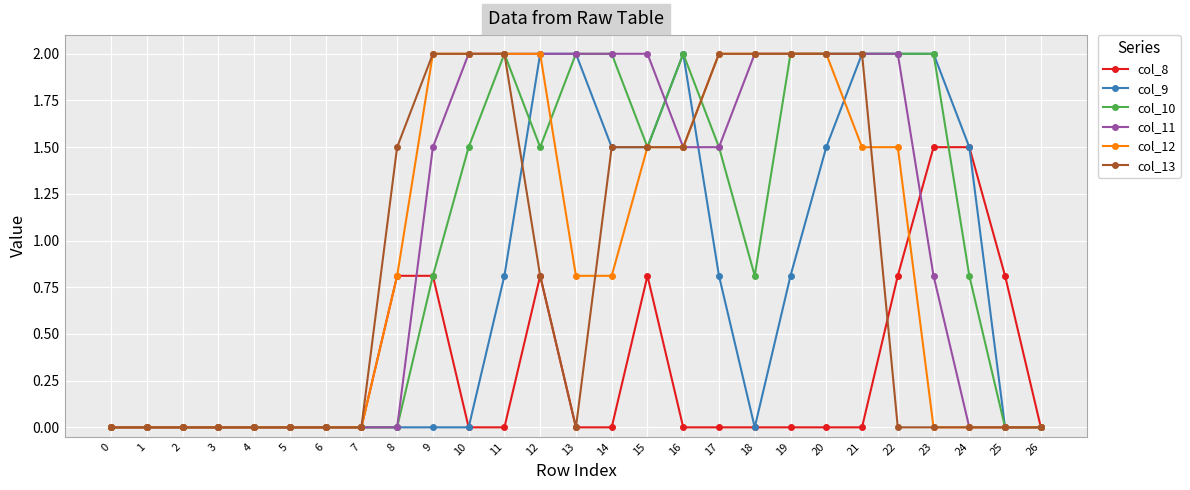

What is the greatest value displayed?

2.0